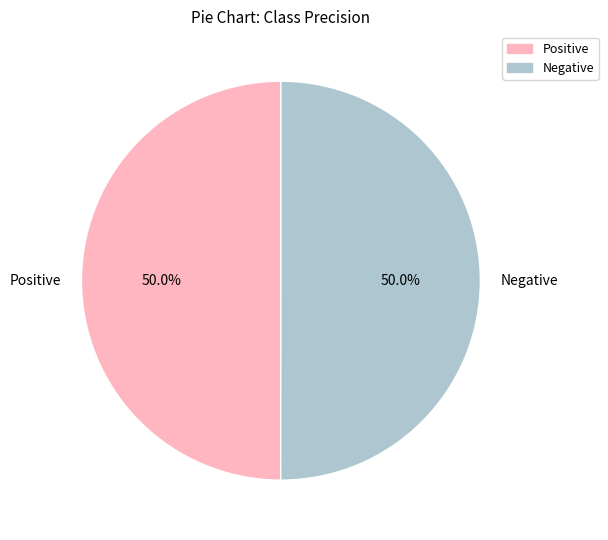

Count the number of slices in the pie.

2